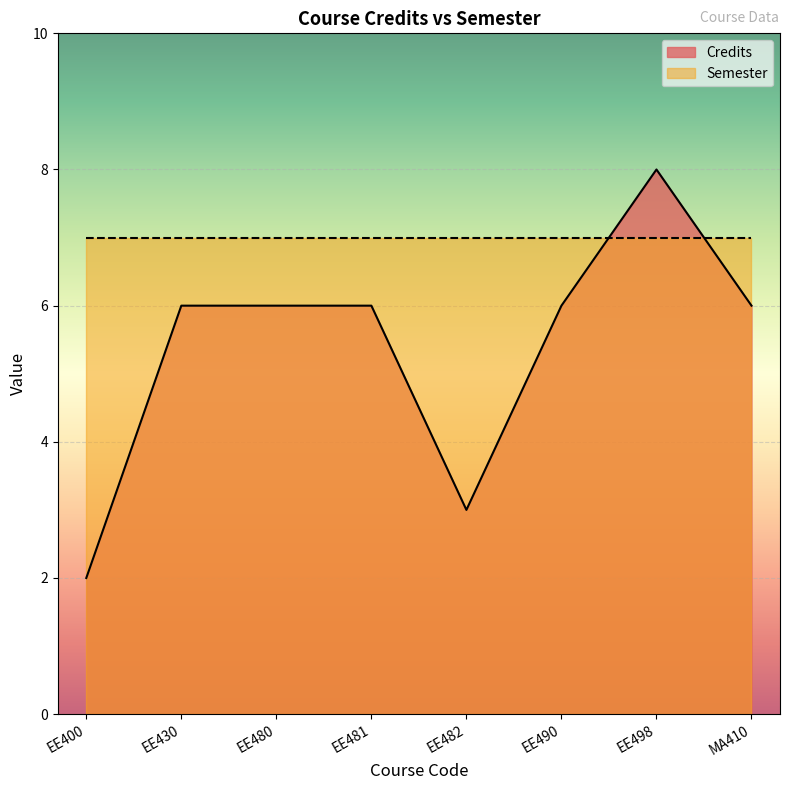

Reading left to right, extract all data points from this chart.

2	6	6	6	3	6	8	6